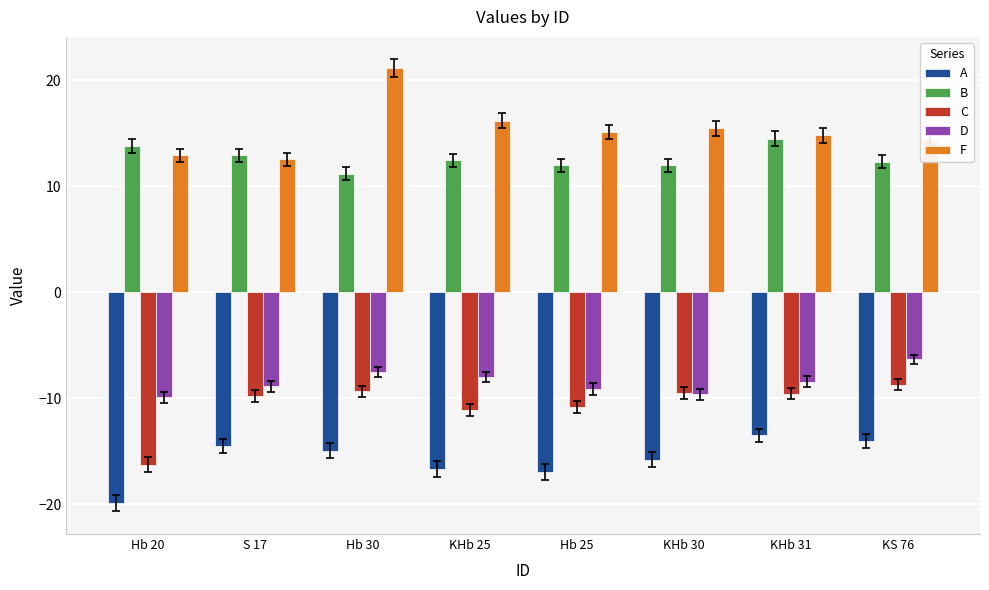

Count the number of data series in this chart.

5